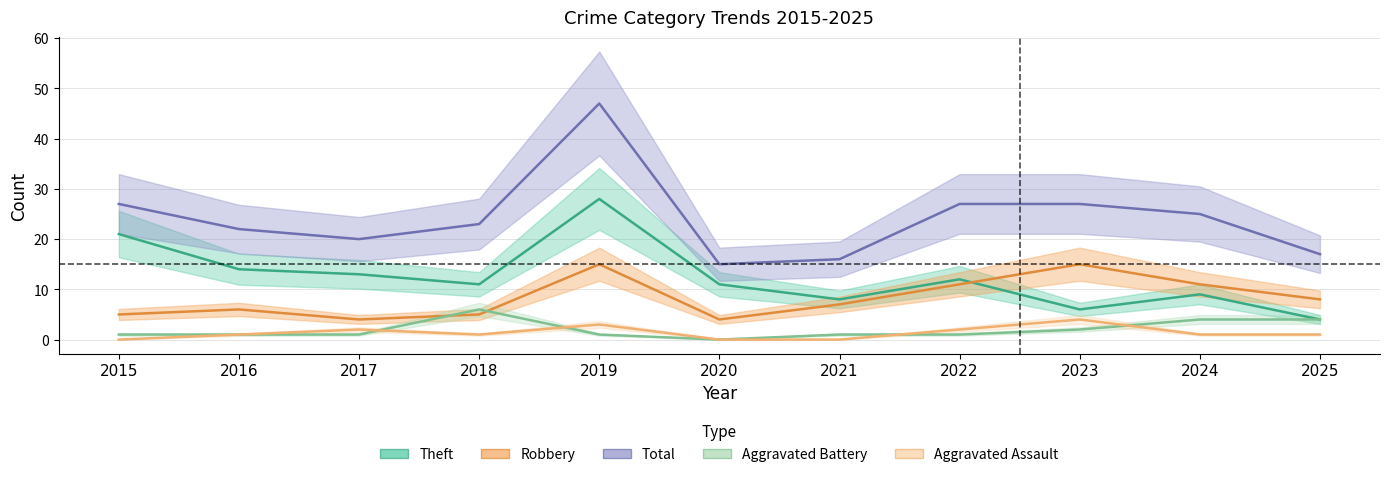

Which has a higher value, 2016 or 2017?

2017